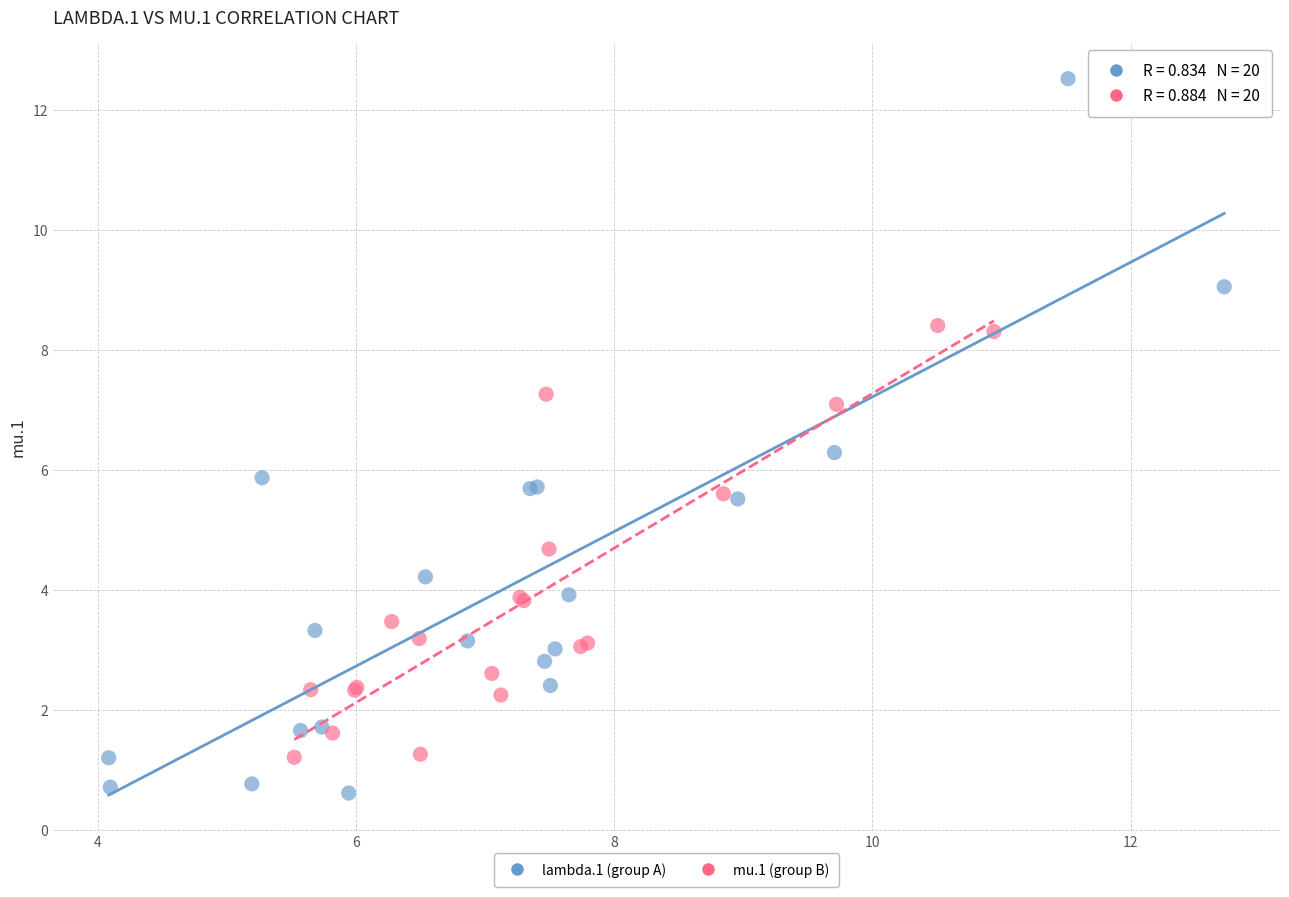

Which series has the largest Y range (max minus min)?

lambda.1 (group A)